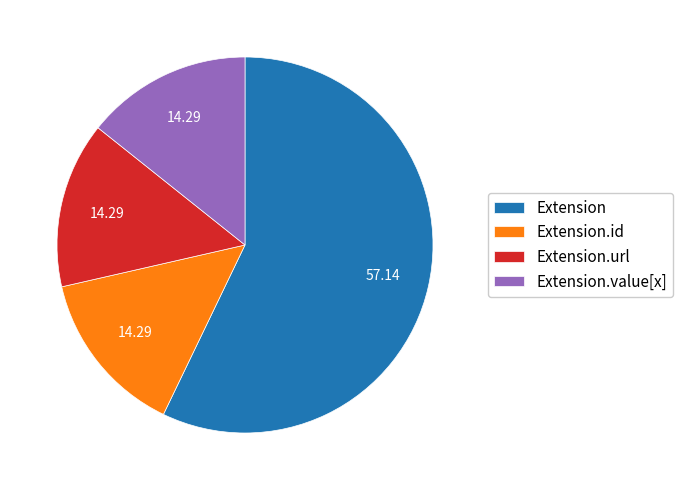

Which category accounts for the majority?

Extension